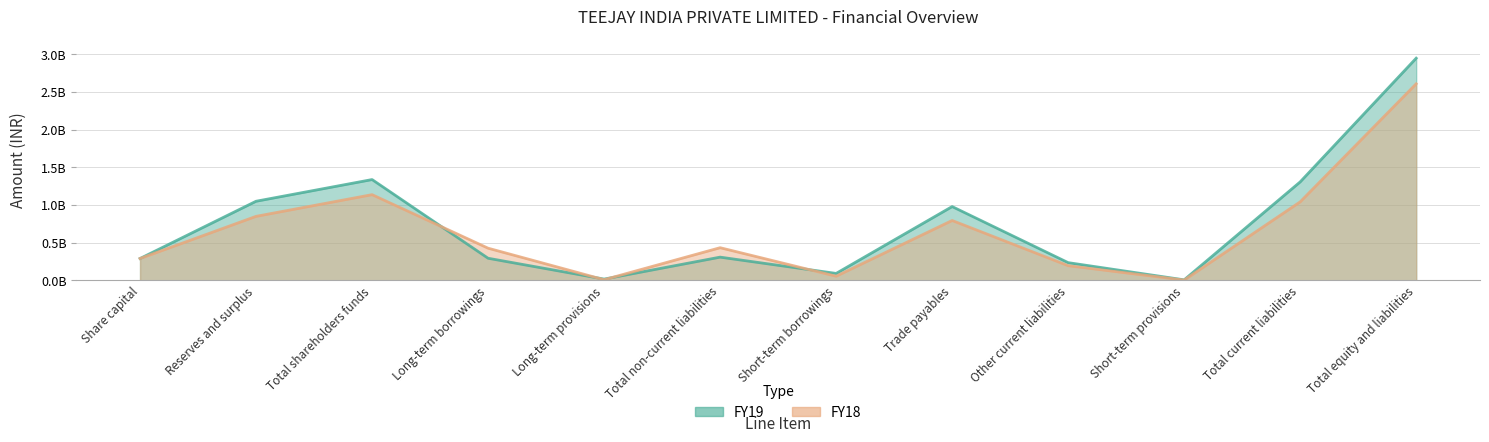

Is it true that FY18 equals 270811774 at Total non-current liabilities?

False